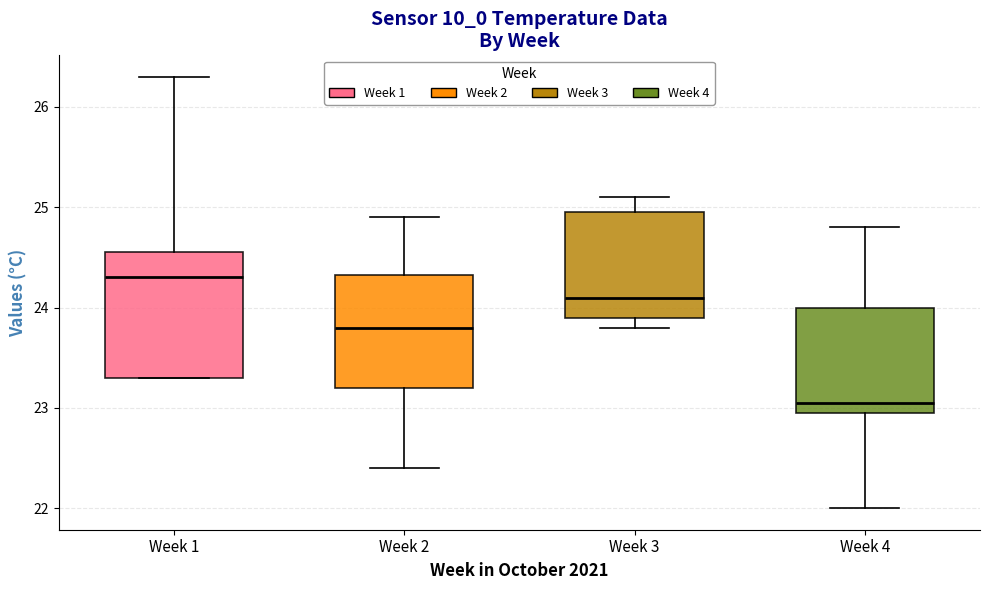

Reading left to right, read every box against the y-axis: the position of its median line, the range the box covers, and the ends of its whiskers. The values are not printed on the chart, so give them approximately, as read against the axis.

Week 1: median 24.3, box 23.3 to 24.5, whiskers 23.3 to 26.3
Week 2: median 23.8, box 23.2 to 24.3, whiskers 22.4 to 24.9
Week 3: median 24.1, box 23.9 to 24.9, whiskers 23.8 to 25.1
Week 4: median 23.1, box 22.9 to 24.0, whiskers 22.0 to 24.8